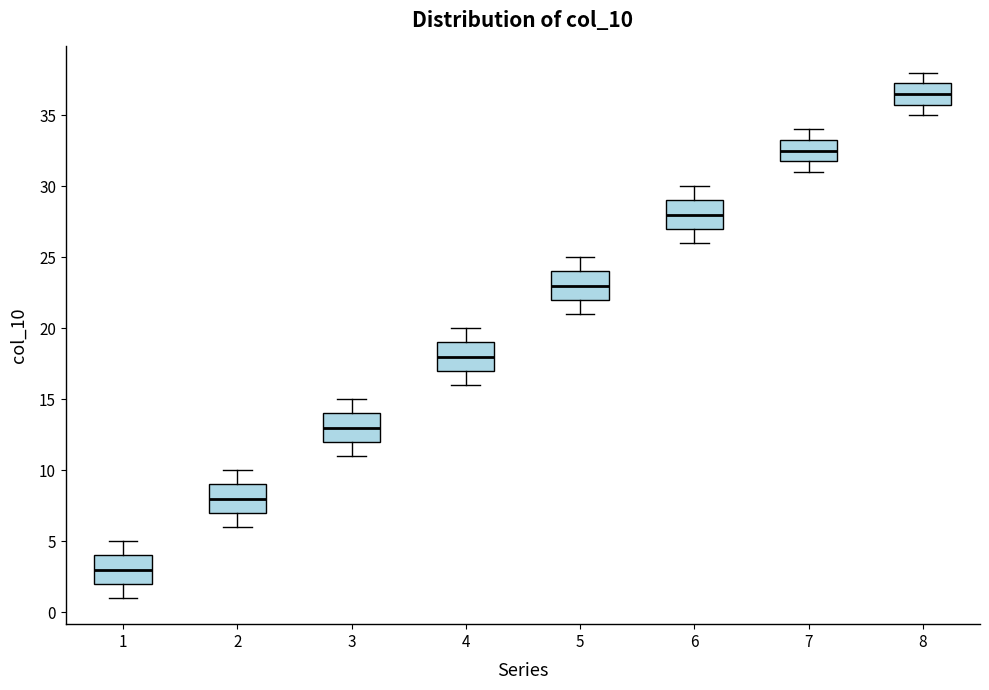

Reading left to right, read every box against the y-axis: the position of its median line, the range the box covers, and the ends of its whiskers. The values are not printed on the chart, so give them approximately, as read against the axis.

1: median 3.0, box 2.0 to 4.0, whiskers 1.0 to 5.0
2: median 8.0, box 7.0 to 9.0, whiskers 6.0 to 10.0
3: median 13.0, box 12.0 to 14.0, whiskers 11.0 to 15.0
4: median 18.0, box 17.0 to 19.0, whiskers 16.0 to 20.0
5: median 23.0, box 22.0 to 24.0, whiskers 21.0 to 25.0
6: median 28.0, box 27.0 to 29.0, whiskers 26.0 to 30.0
7: median 32.5, box 32.0 to 33.5, whiskers 31.0 to 34.0
8: median 36.5, box 36.0 to 37.5, whiskers 35.0 to 38.0